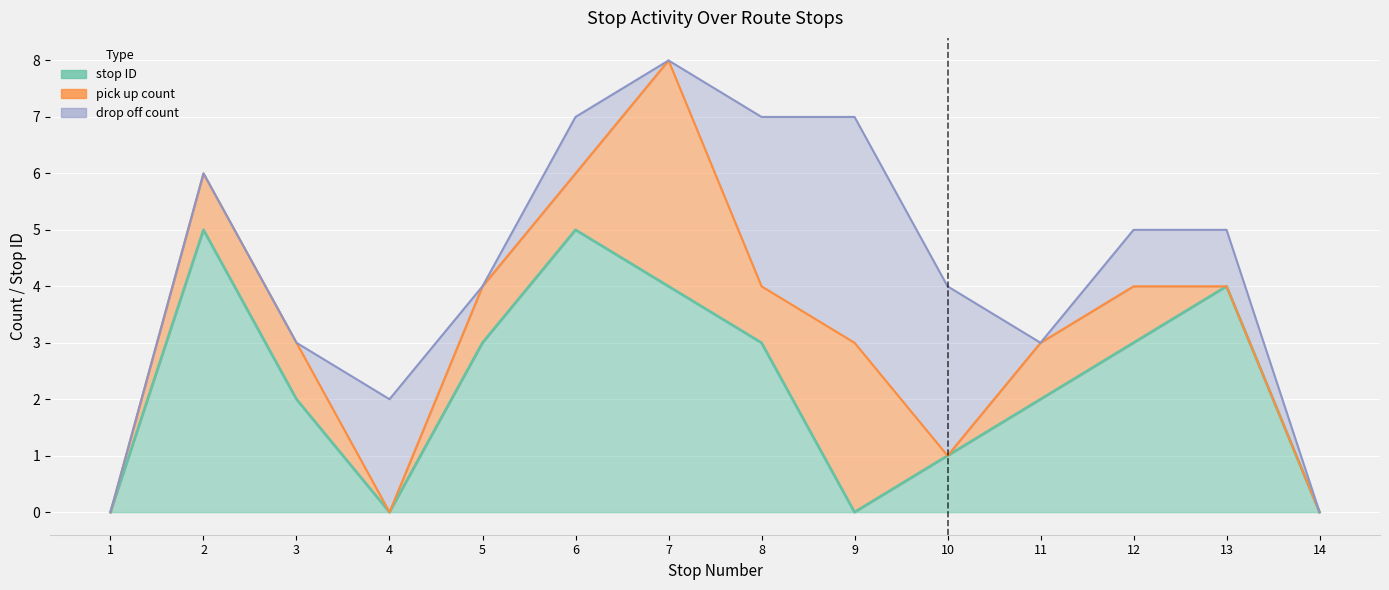

How many lines are shown in the chart?

3